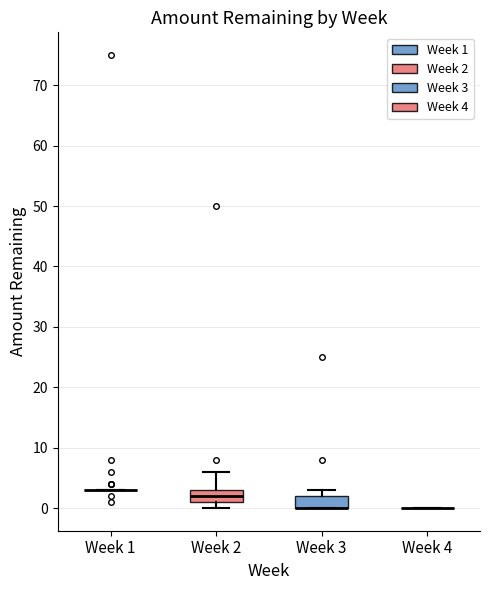

Reading left to right, transcribe this box plot: for each box, give where its median line is, the range the box spans, and where its two whiskers end, as read against the y-axis. The values are not printed on the chart, so give them approximately, as read against the axis.

Week 1: box collapsed to a line at 3, whiskers 3 to 3
Week 2: median 2, box 1 to 3, whiskers 0 to 6
Week 3: median 0 (drawn on the box's lower edge), box 0 to 2, whiskers 0 to 3
Week 4: box collapsed to a line at 0, whiskers 0 to 0